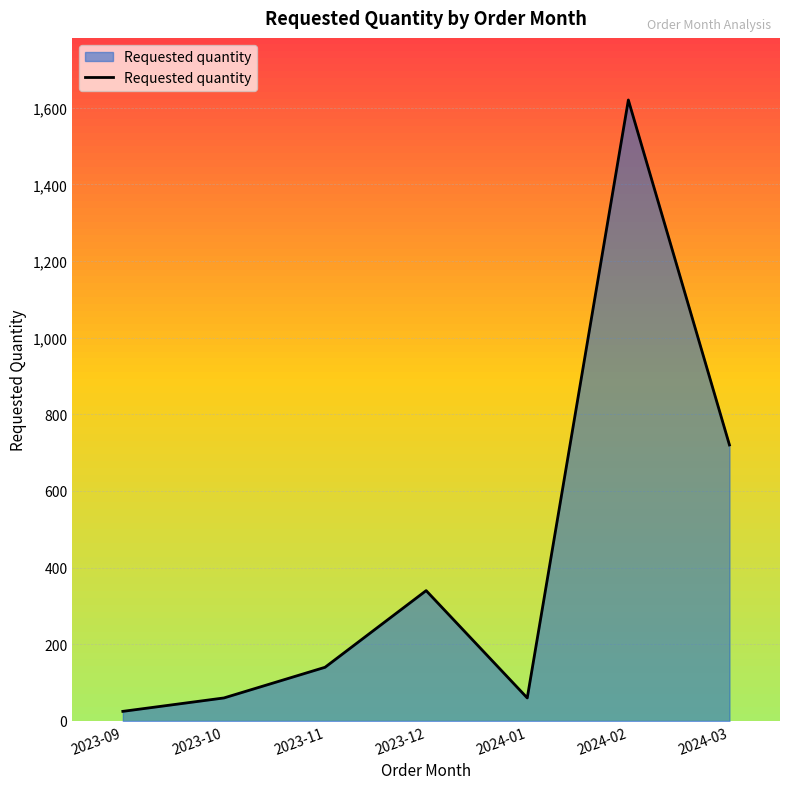

Where is the data nearest to the value 822?

2024-03